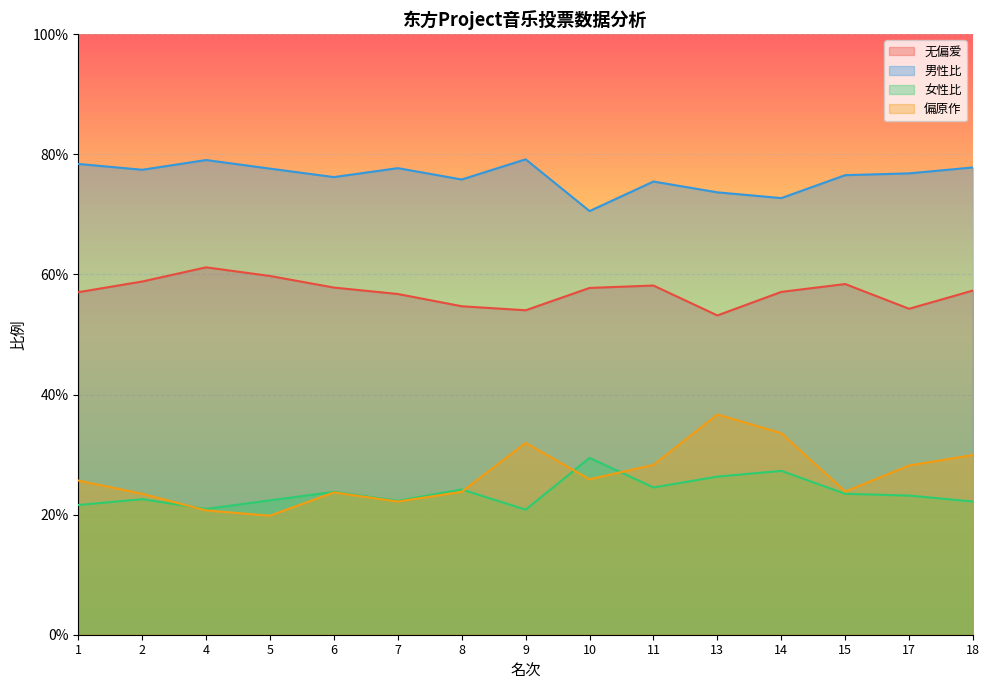

Rank the categories by 无偏爱 value from highest to lowest.

4, 5, 2, 15, 11, 6, 10, 18, 14, 1, 7, 8, 17, 9, 13